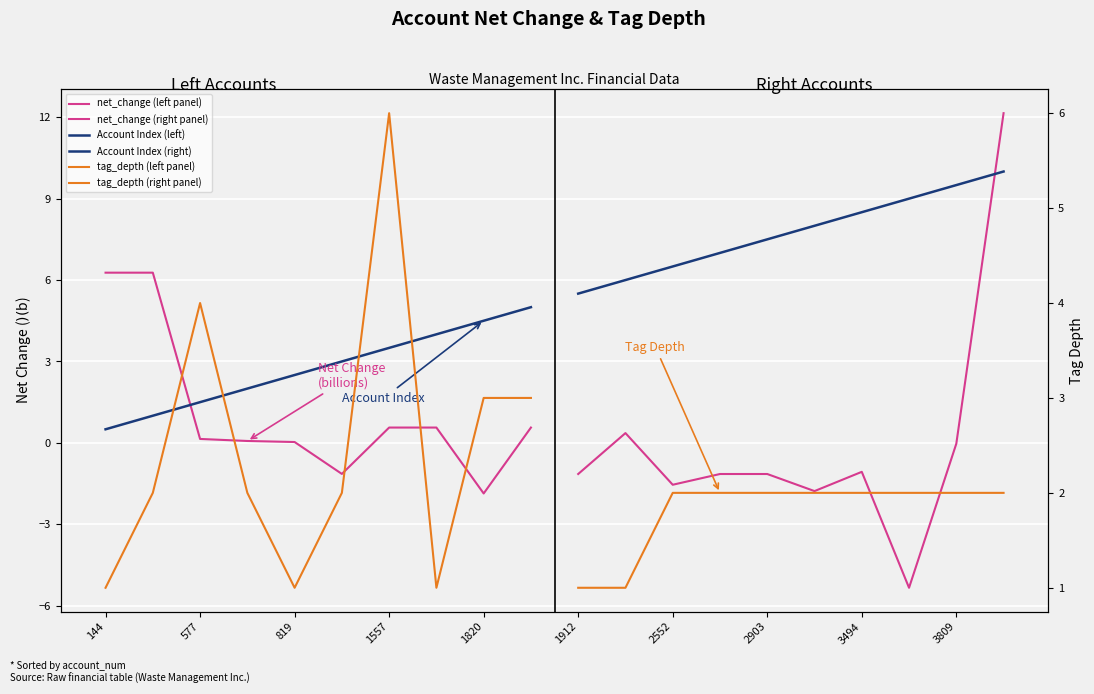

The value of tag_depth (right panel) at 577 is 1.6. True or false?

False